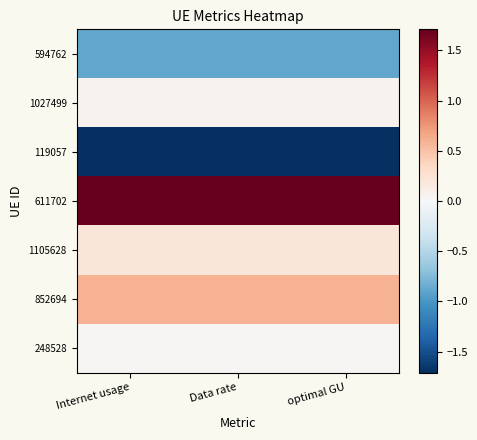

Reading left to right, transcribe all the data shown in this chart.

594762: Internet usage=-0.9	Data rate=-0.9	optimal GU=-0.9
1027499: Internet usage=0.1	Data rate=0.1	optimal GU=0.1
119057: Internet usage=-1.7	Data rate=-1.7	optimal GU=-1.7
611702: Internet usage=1.7	Data rate=1.7	optimal GU=1.7
1105628: Internet usage=0.2	Data rate=0.2	optimal GU=0.2
852694: Internet usage=0.6	Data rate=0.6	optimal GU=0.6
248528: Internet usage=0.0	Data rate=0.0	optimal GU=0.0